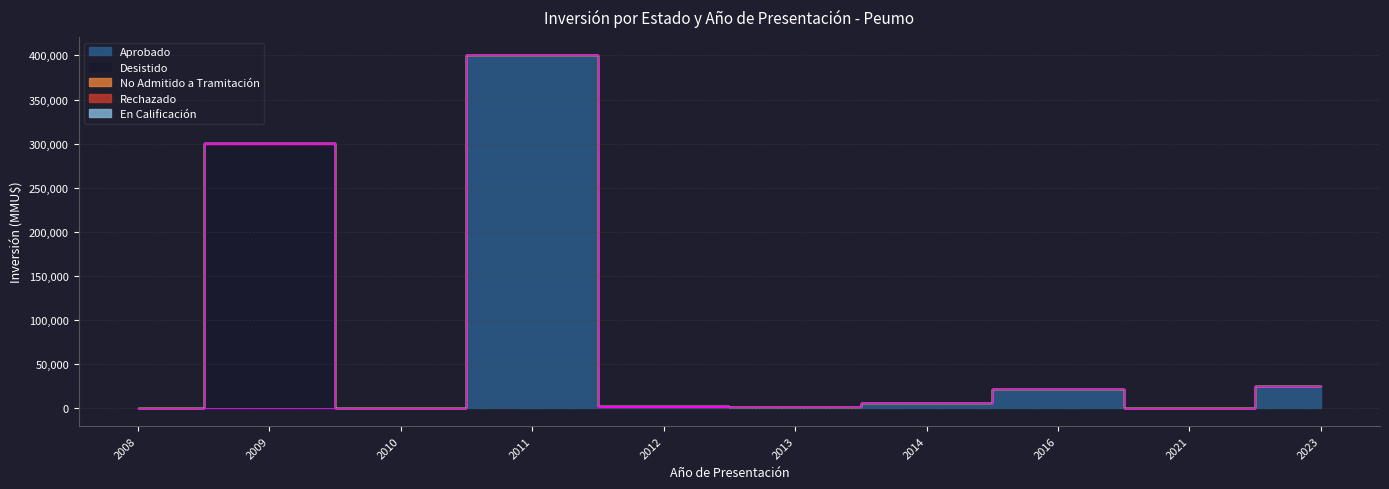

True or false: Rechazado has a value of 0 at 2009-02.

True